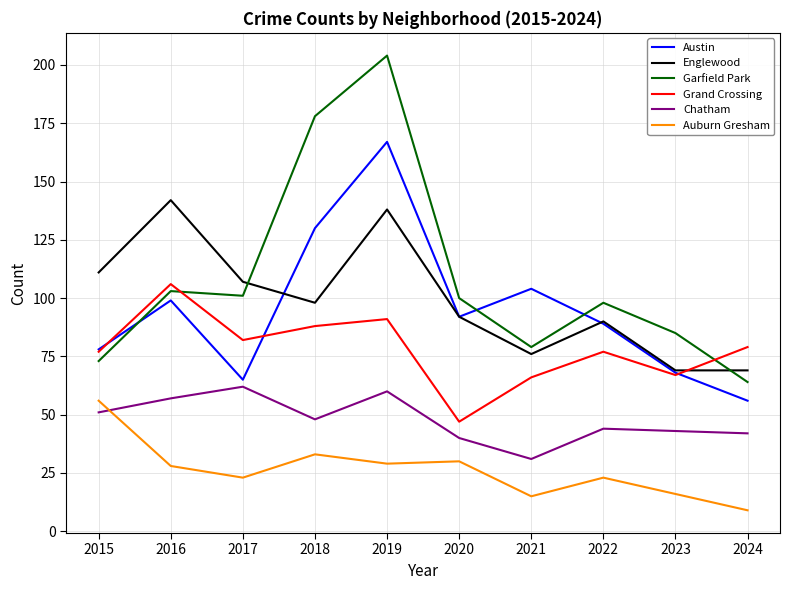

What is the difference between the maximum and minimum values in the Englewood series?

73